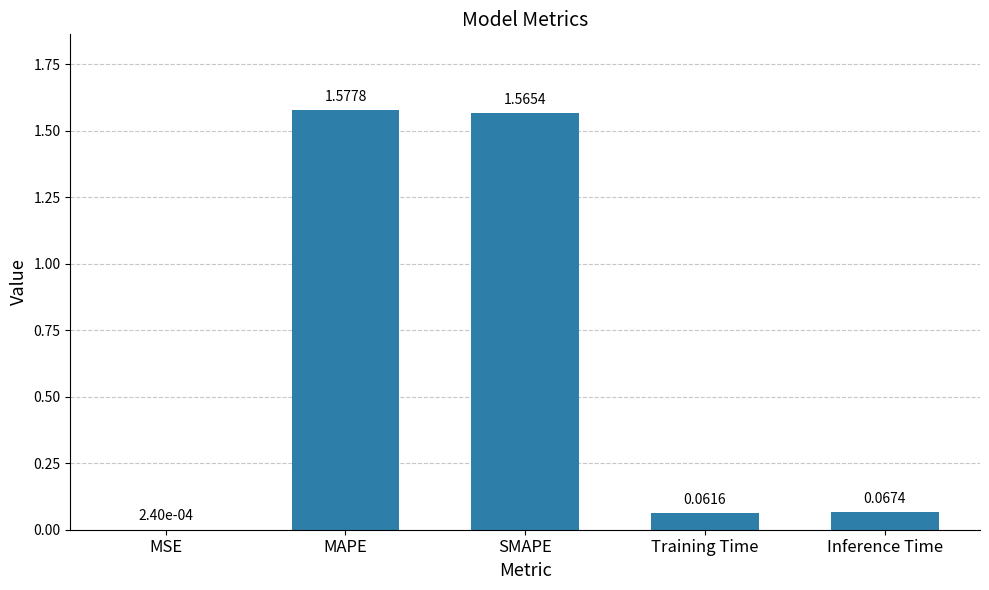

Where is the data nearest to the value 0?

MSE